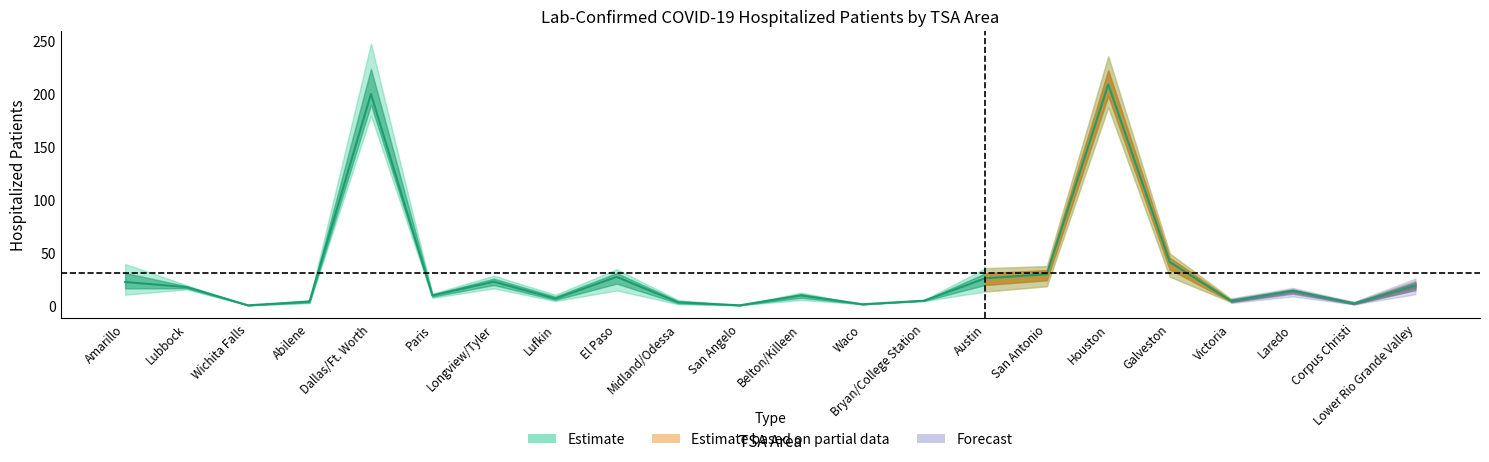

Which category has the lowest value in the 2020-04-23 series?

Wichita Falls